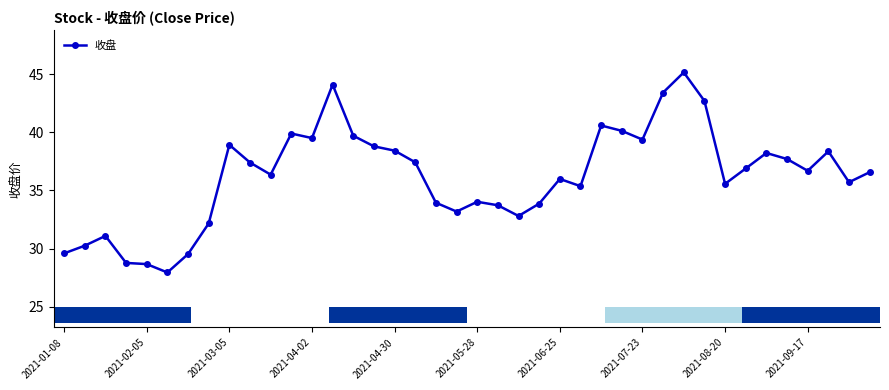

What is the value of the 10th point from the left?

37.4